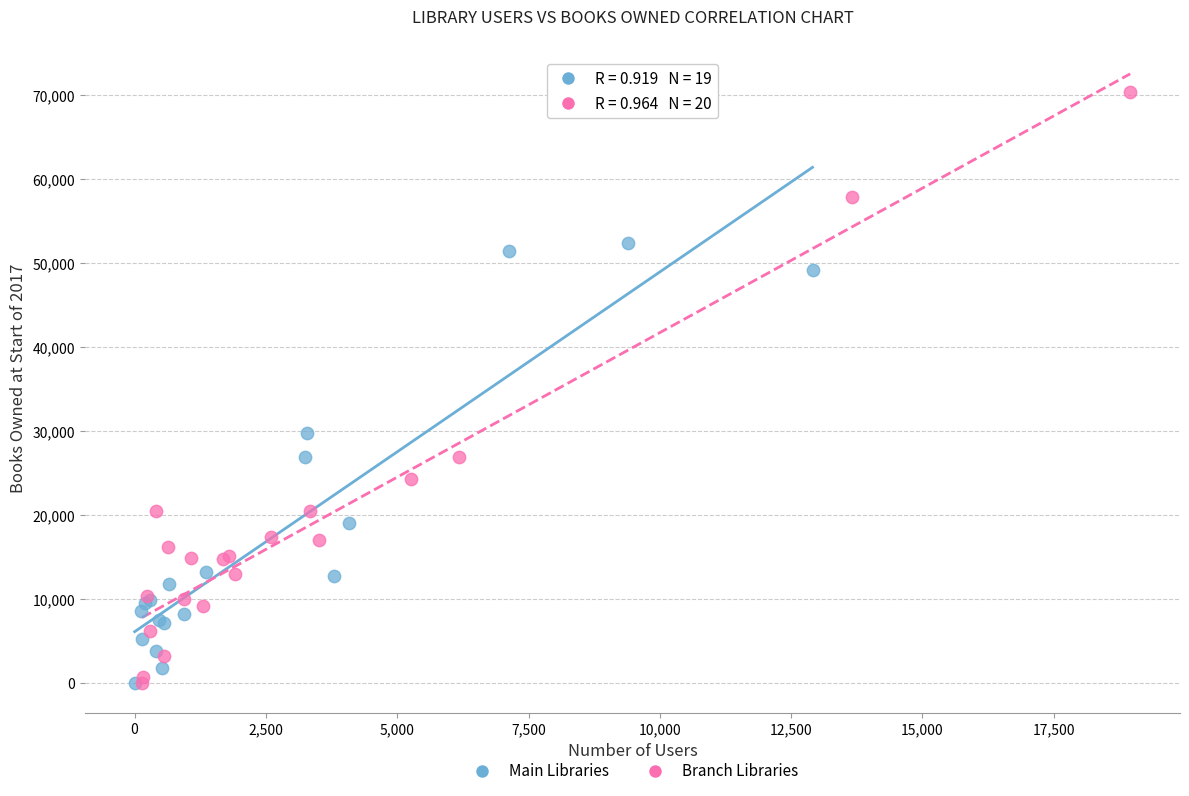

Which series has the largest Y range (max minus min)?

Branch Libraries